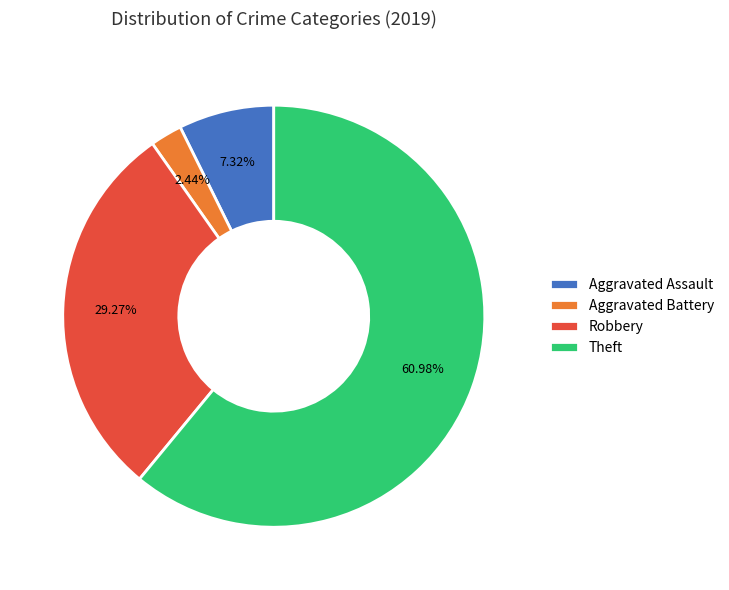

What is the largest slice in the pie chart?

Theft